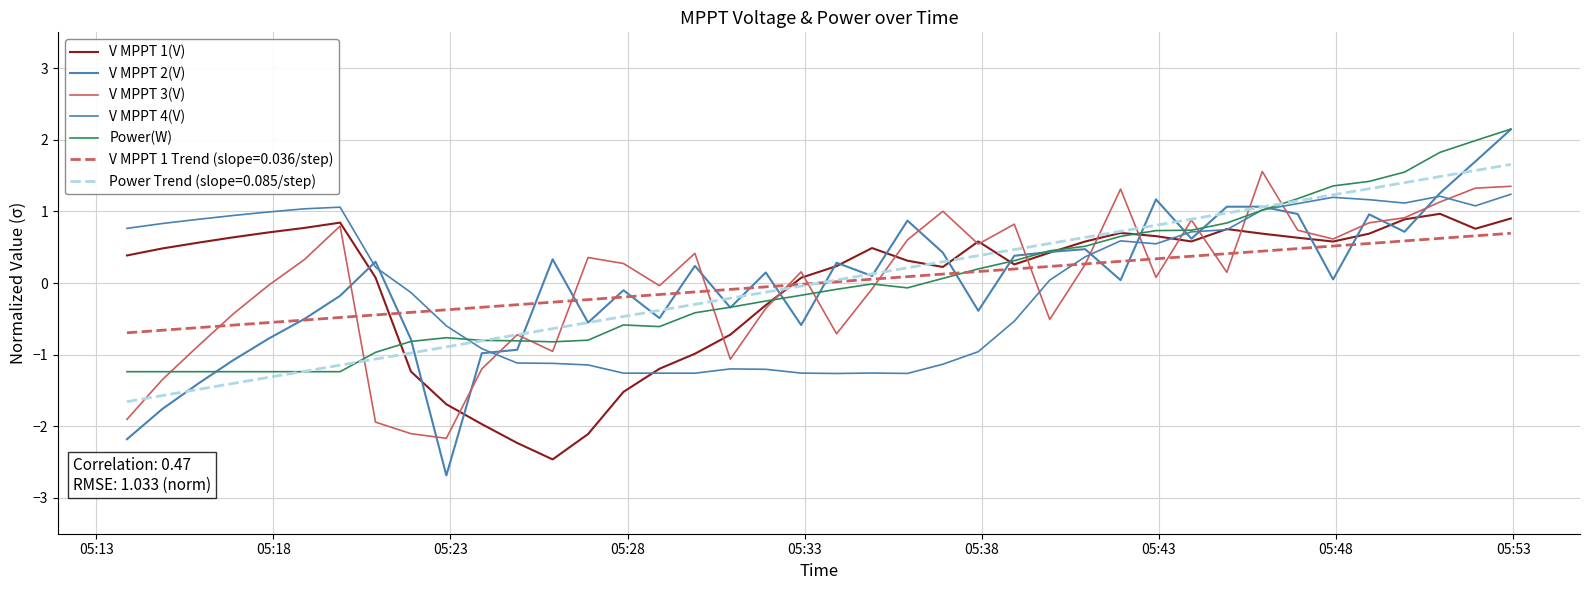

Is this an area chart (filled region under the line)?

No